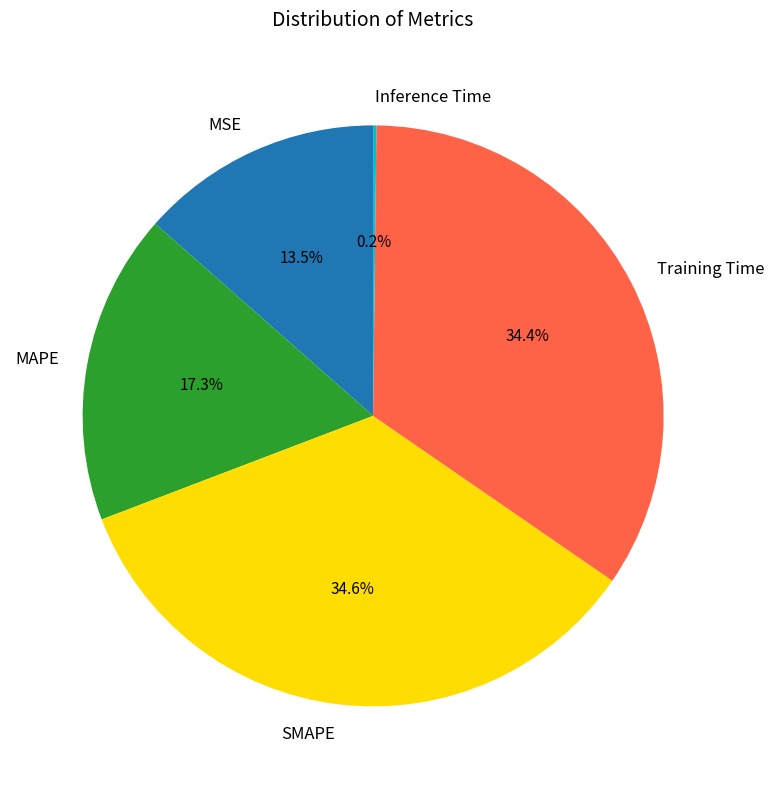

Do SMAPE and MAPE together represent more than half of the pie?

Yes